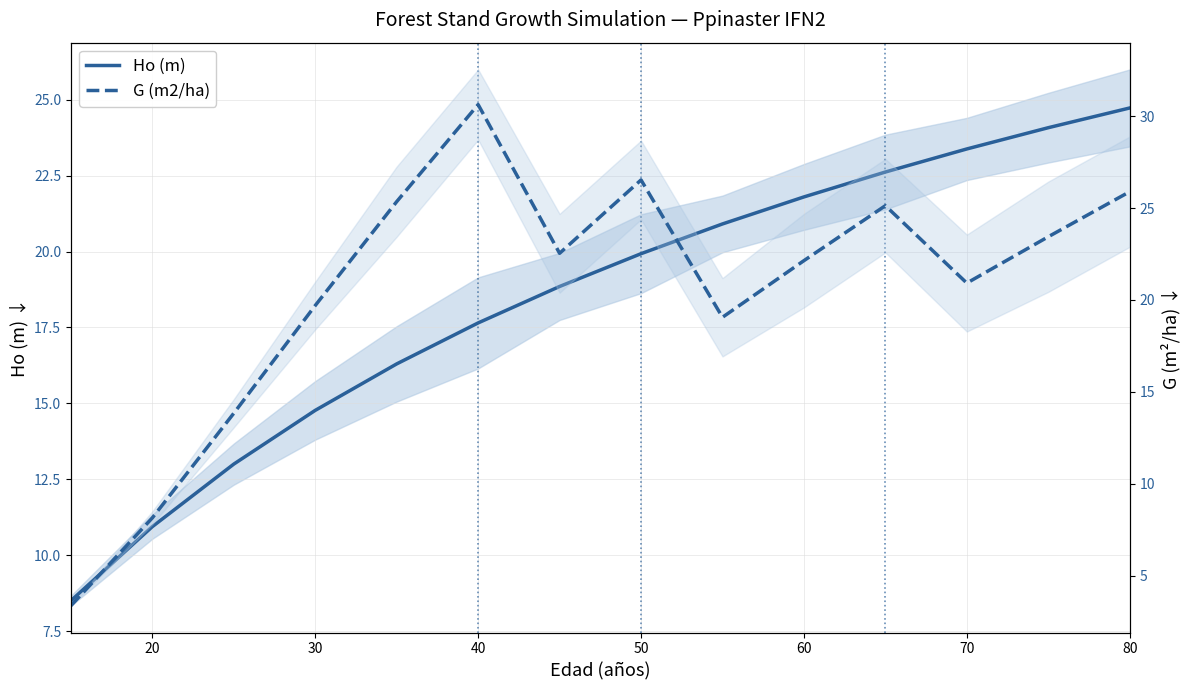

Is it true that G (m2/ha) equals 8.2 at 20?

True